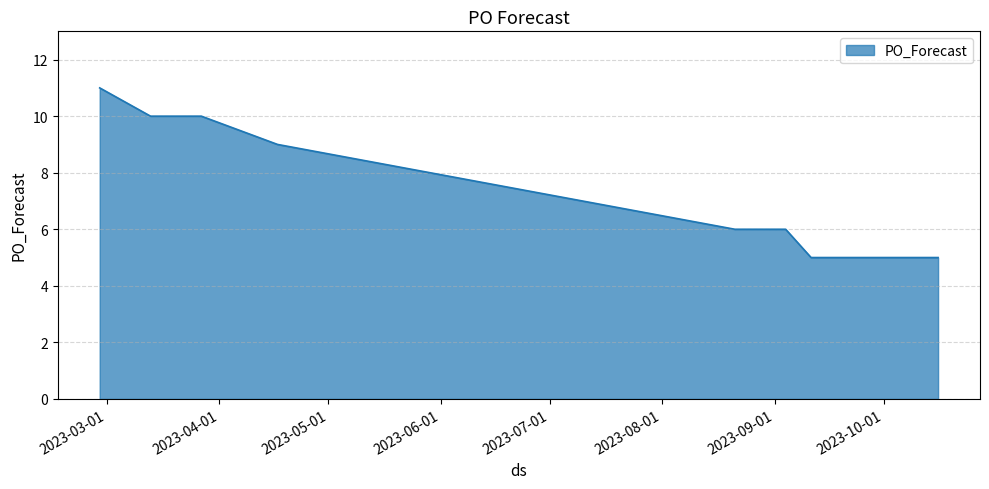

Reading left to right, transcribe all the data shown in this chart.

11	10	10	10	9	8	6	6	6	5	5	5	5	5	5